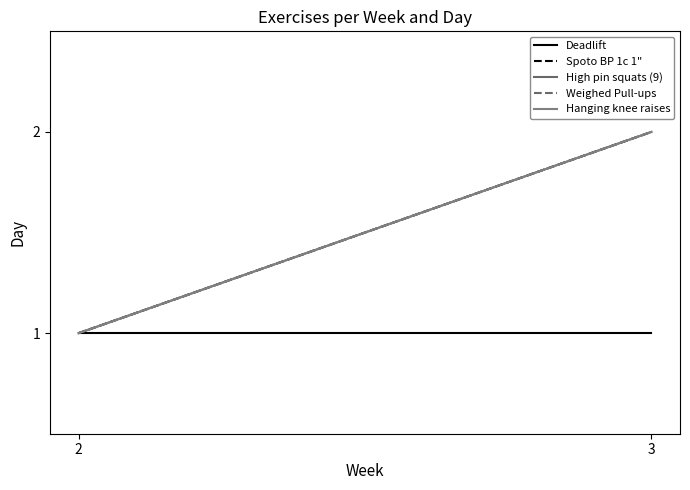

Reading right to left, transcribe all the data shown in this chart.

Deadlift: 3=1	2=1
Spoto BP 1c 1": 3=2	2=1
High pin squats (9): 3=2	2=1
Weighed Pull-ups: 3=2	2=1
Hanging knee raises: 3=2	2=1